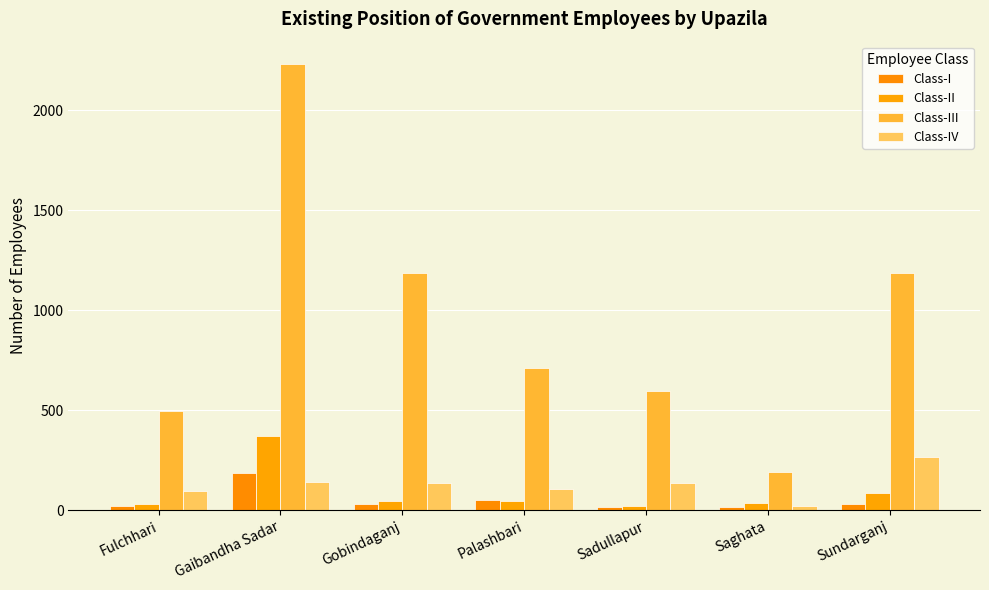

Reading left to right, extract all data points from this chart.

Class-I: Fulchhari=21	Gaibandha Sadar=187	Gobindaganj=32	Palashbari=53	Sadullapur=15	Saghata=15	Sundarganj=33
Class-II: Fulchhari=33	Gaibandha Sadar=370	Gobindaganj=47	Palashbari=47	Sadullapur=22	Saghata=37	Sundarganj=84
Class-III: Fulchhari=494	Gaibandha Sadar=2231	Gobindaganj=1186	Palashbari=711	Sadullapur=594	Saghata=192	Sundarganj=1187
Class-IV: Fulchhari=95	Gaibandha Sadar=142	Gobindaganj=134	Palashbari=104	Sadullapur=137	Saghata=20	Sundarganj=266